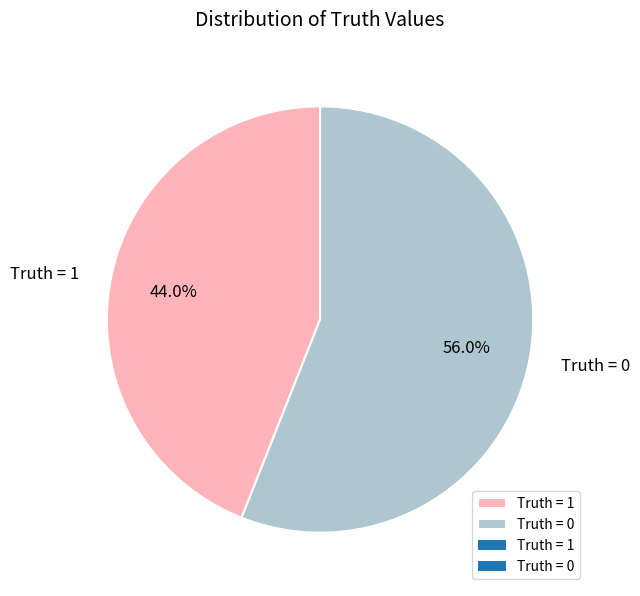

Does Truth = 0 account for over 50% of the chart?

Yes